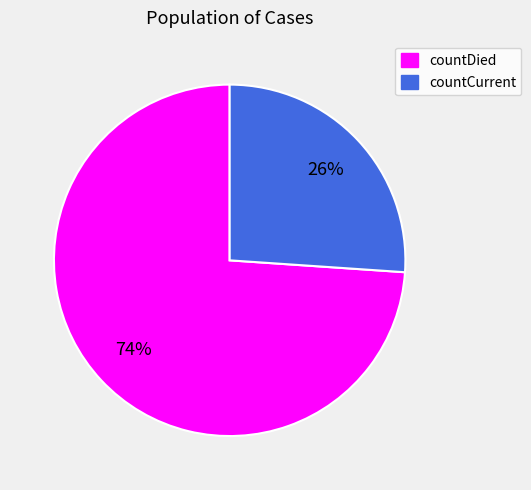

Is countDied the majority of the pie?

Yes